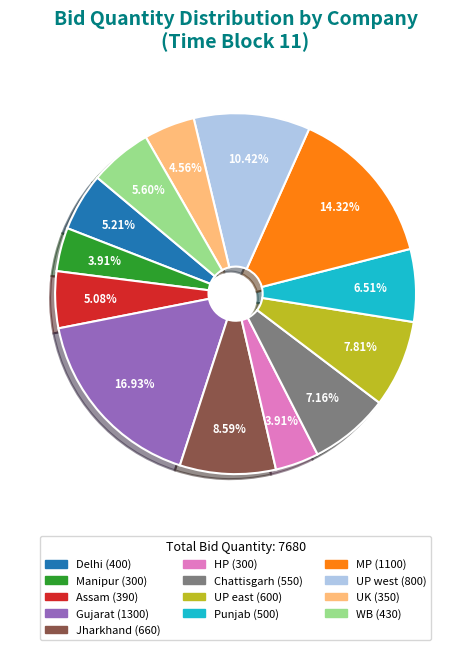

Is it true that Punjab is 7% of the pie?

True